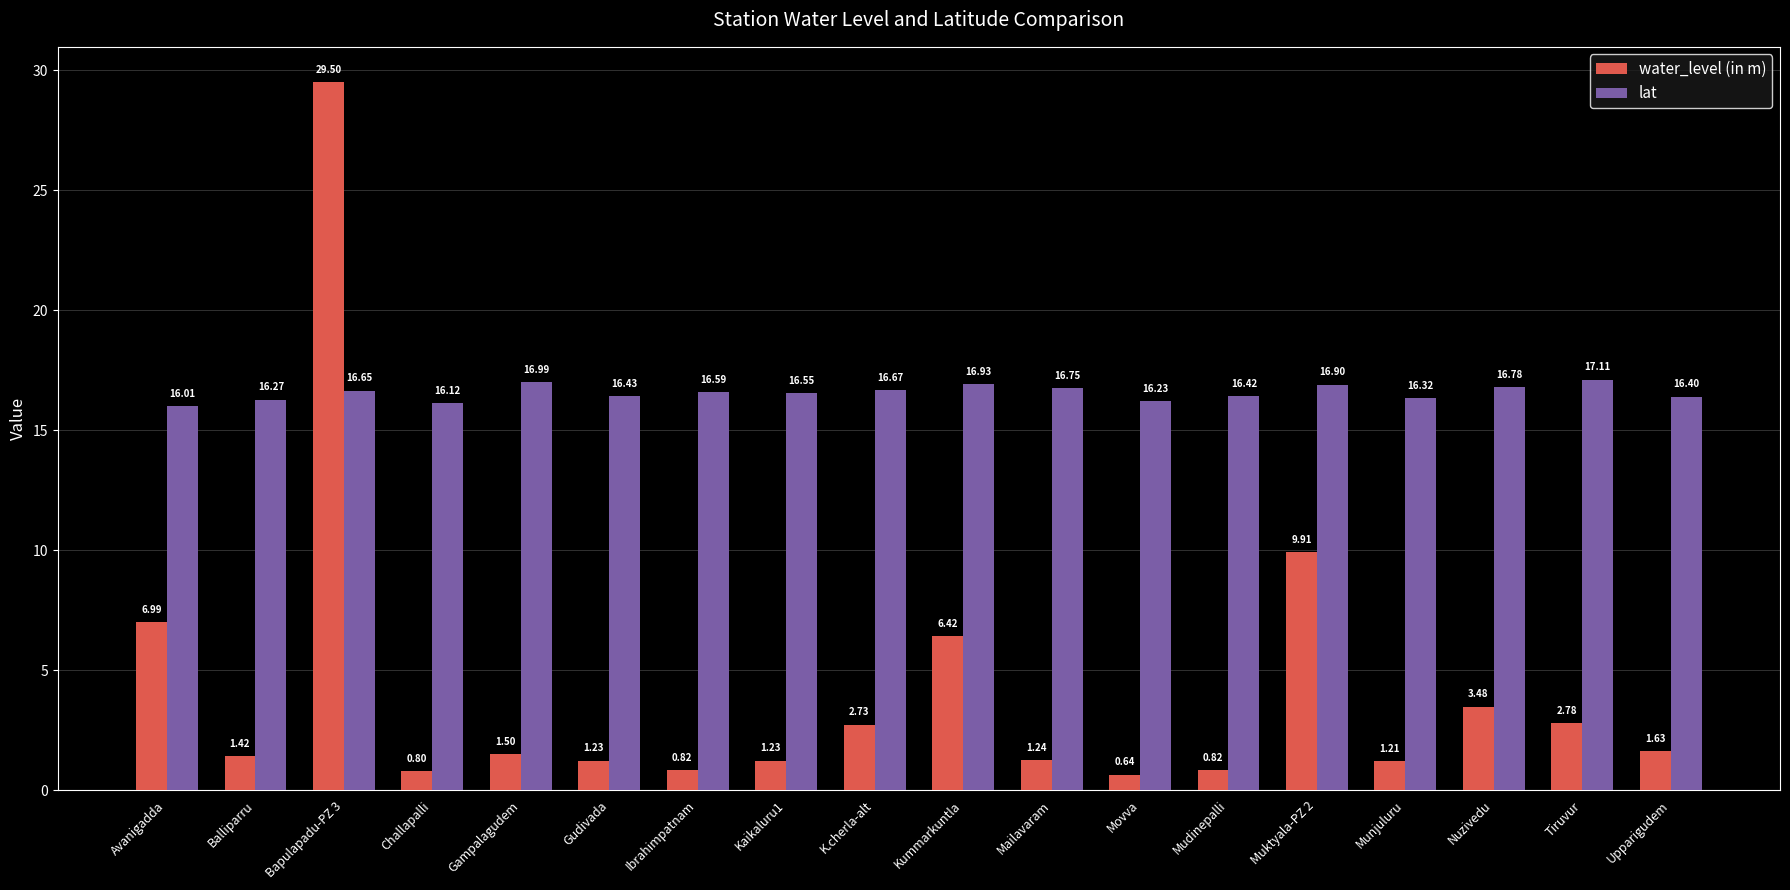

What is the difference between the highest and lowest values at Kaikaluru1?

15.3